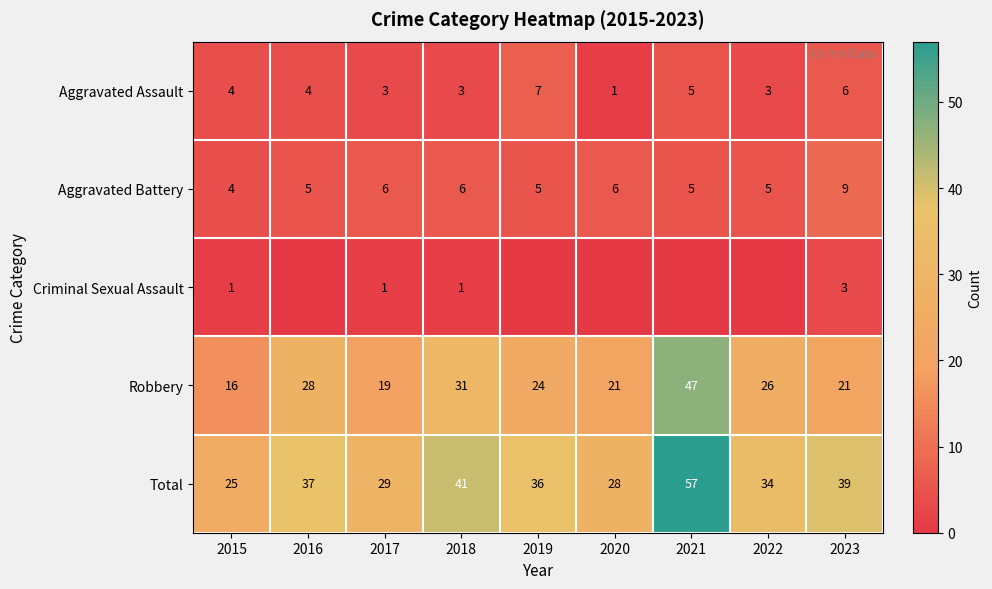

Rank the series at 2018 from lowest to highest value.

Criminal Sexual Assault, Aggravated Assault, Aggravated Battery, Robbery, Total